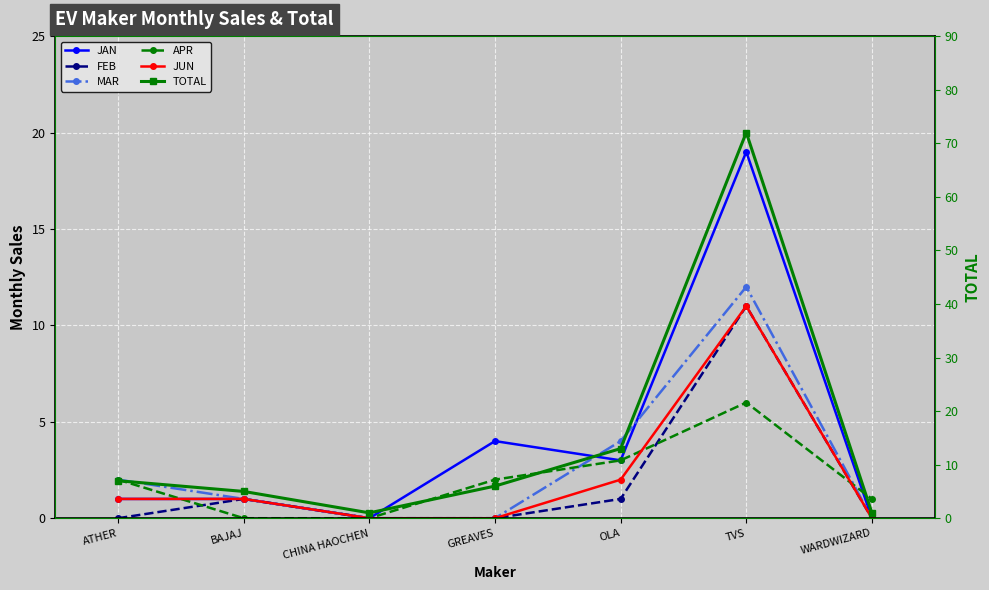

How many interior local peaks does the MAR series have?

1